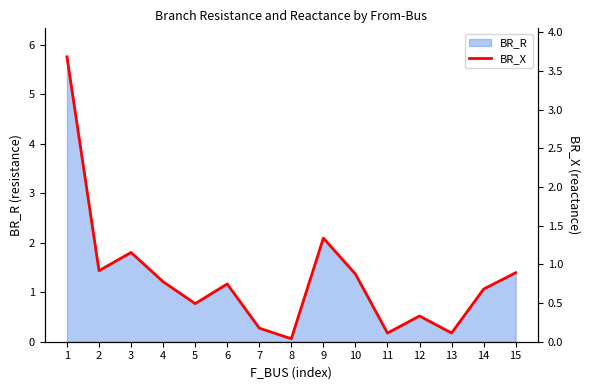

Which label corresponds to the largest value in the chart?

1